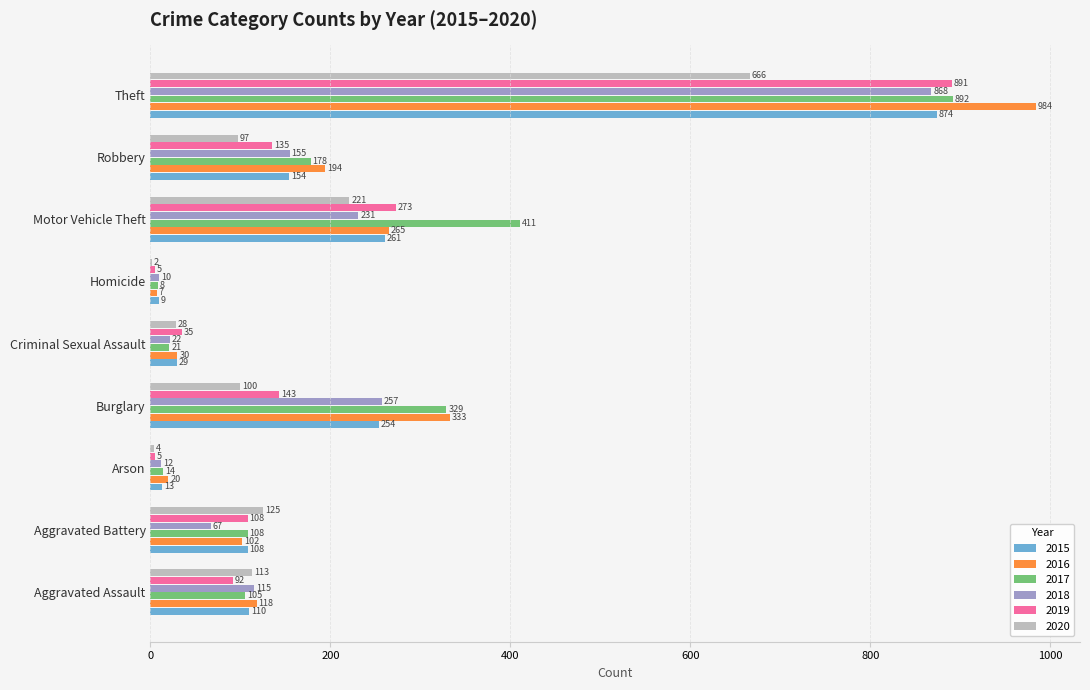

True or false: 2019 has a value of 128 at Motor Vehicle Theft.

False